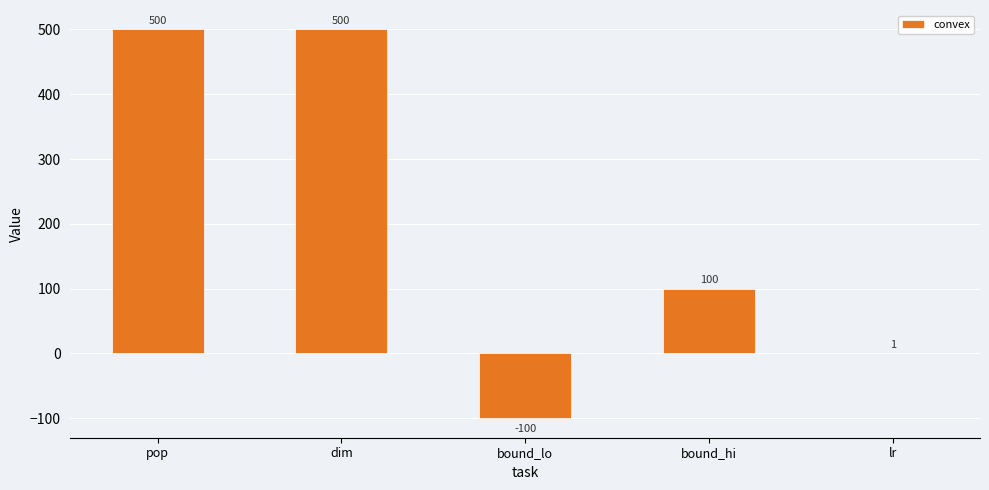

What is the change in value from pop to bound_lo?

-600